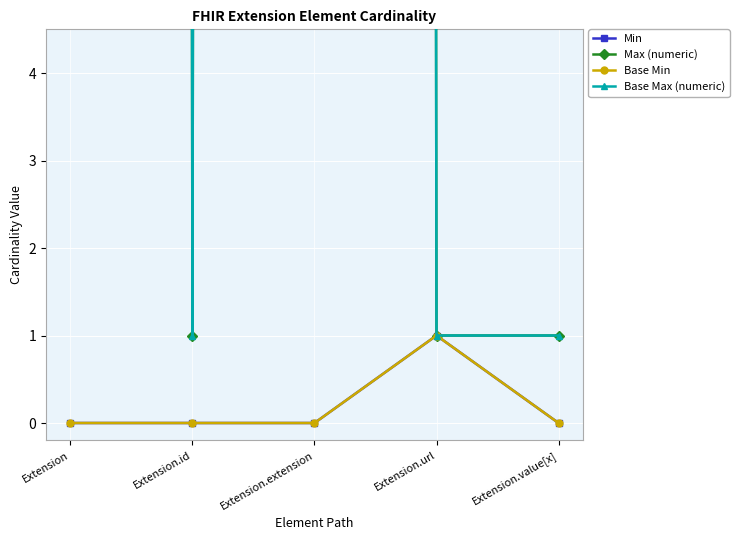

What is the total value across all series at Extension.value[x]?

2